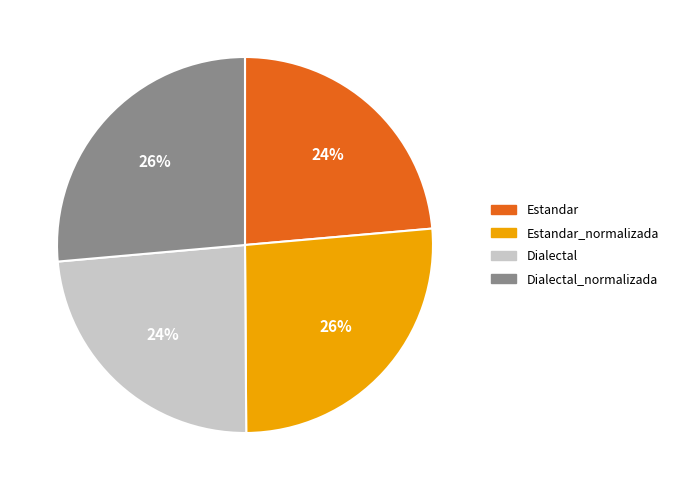

Does Dialectal represent more than half of the total?

No